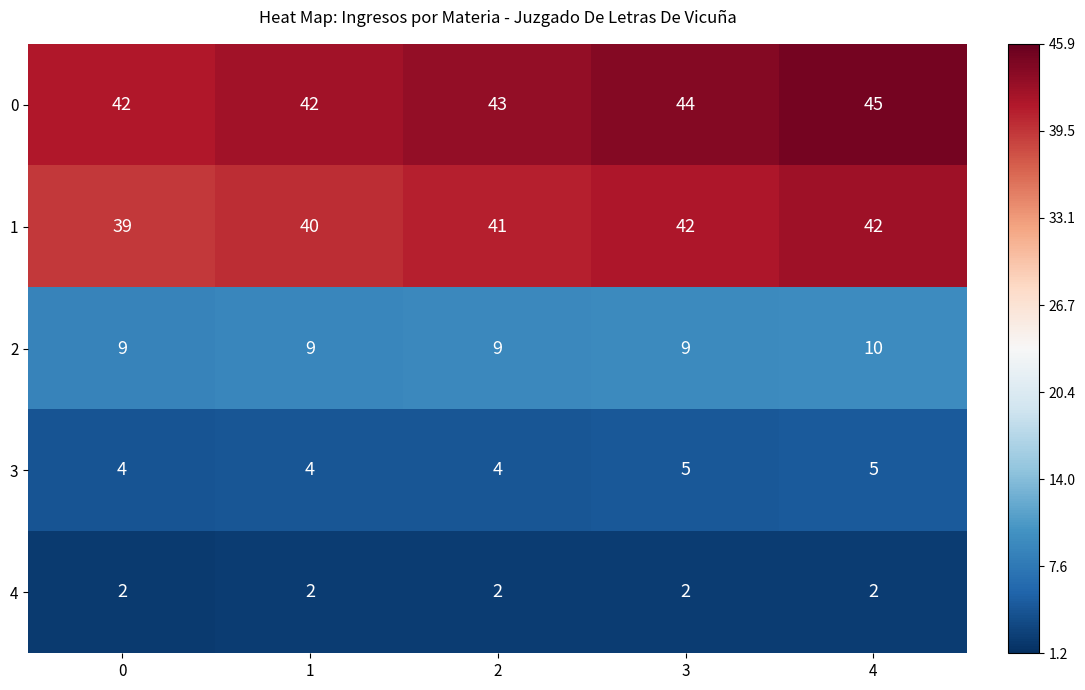

At which category is the sum across all series the highest?

4